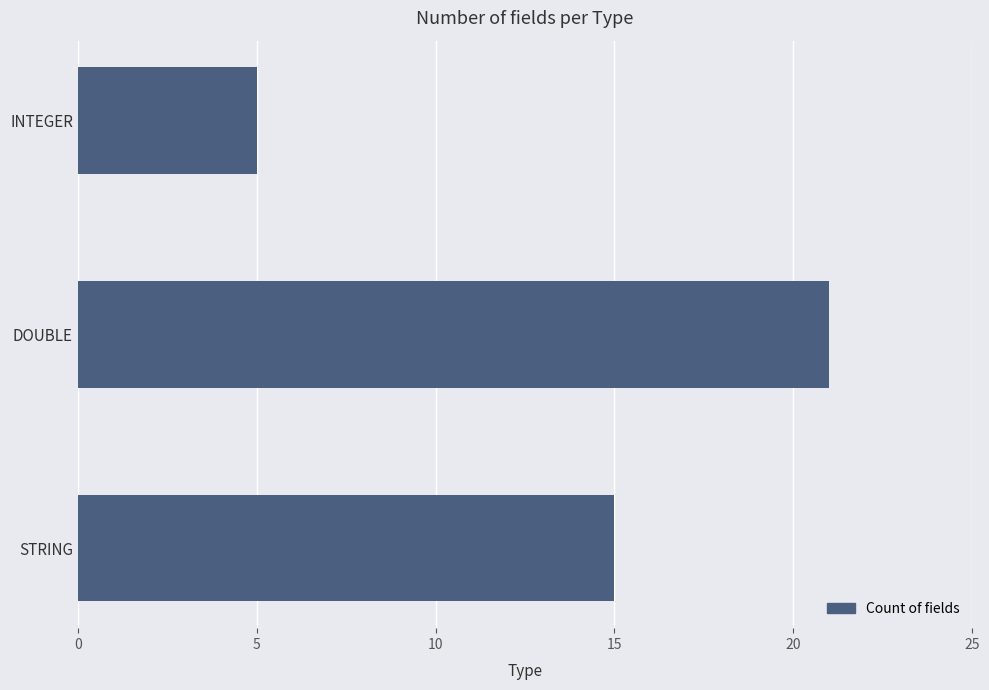

Reading bottom to top, extract all data points from this chart.

15	21	5